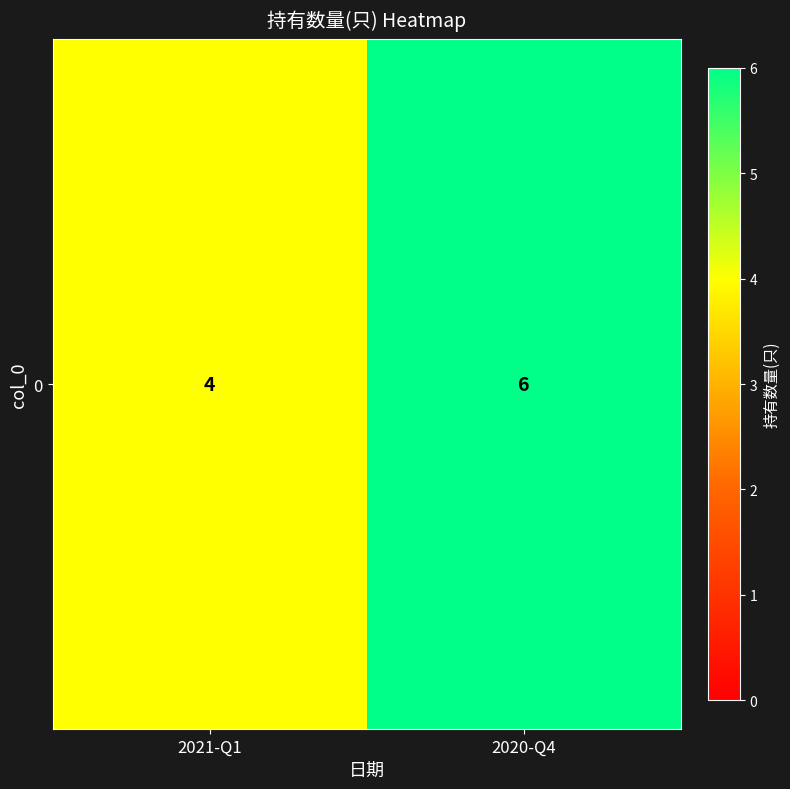

Count the values in the range 4 to 6.

2